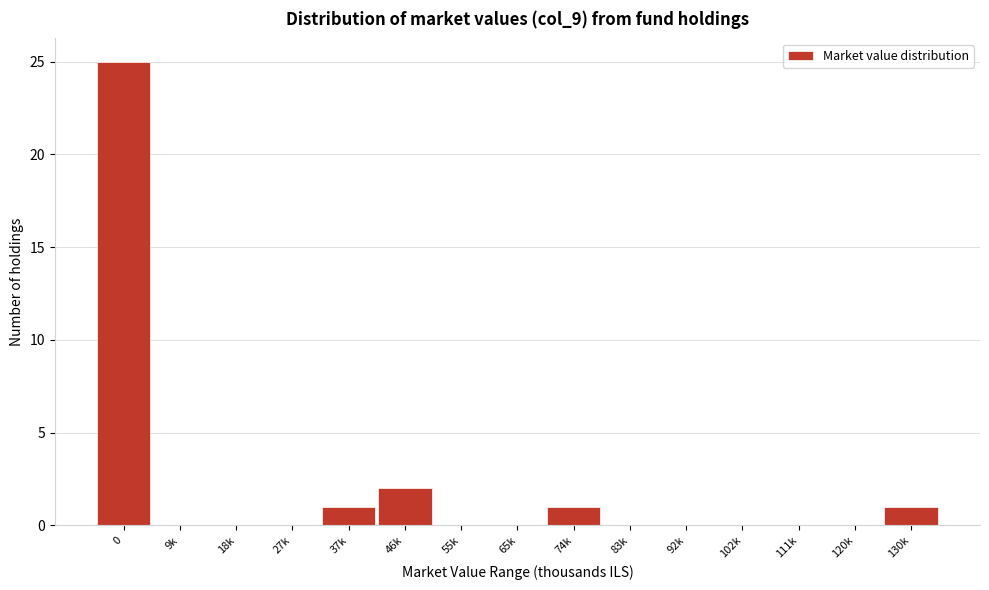

Reading left to right, list all the values displayed in this chart.

0=25	9k=0	18k=0	27k=0	37k=1	46k=2	55k=0	65k=0	74k=1	83k=0	92k=0	102k=0	111k=0	120k=0	130k=1